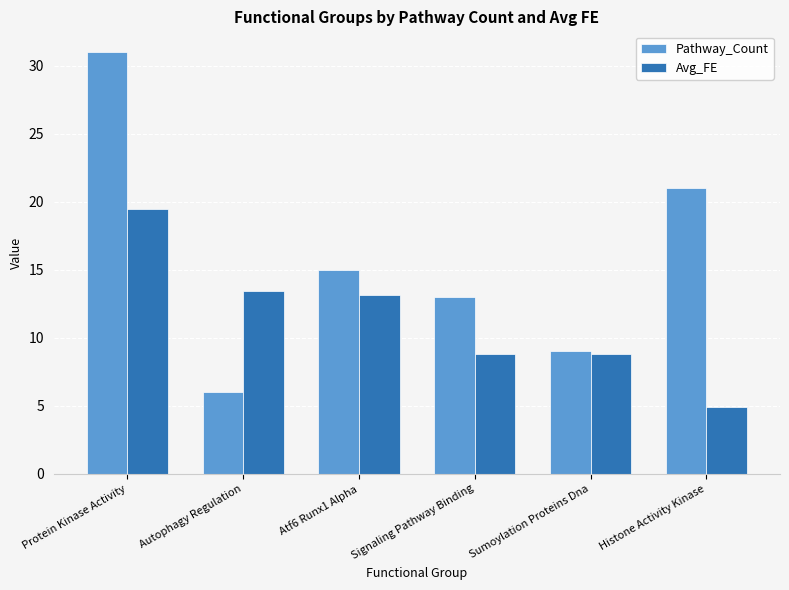

Reading right to left, what are all the values shown in this chart?

Pathway_Count: 21.0	9.0	13.0	15.0	6.0	31.0
Avg_FE: 4.9	8.8	8.8	13.1	13.5	19.5